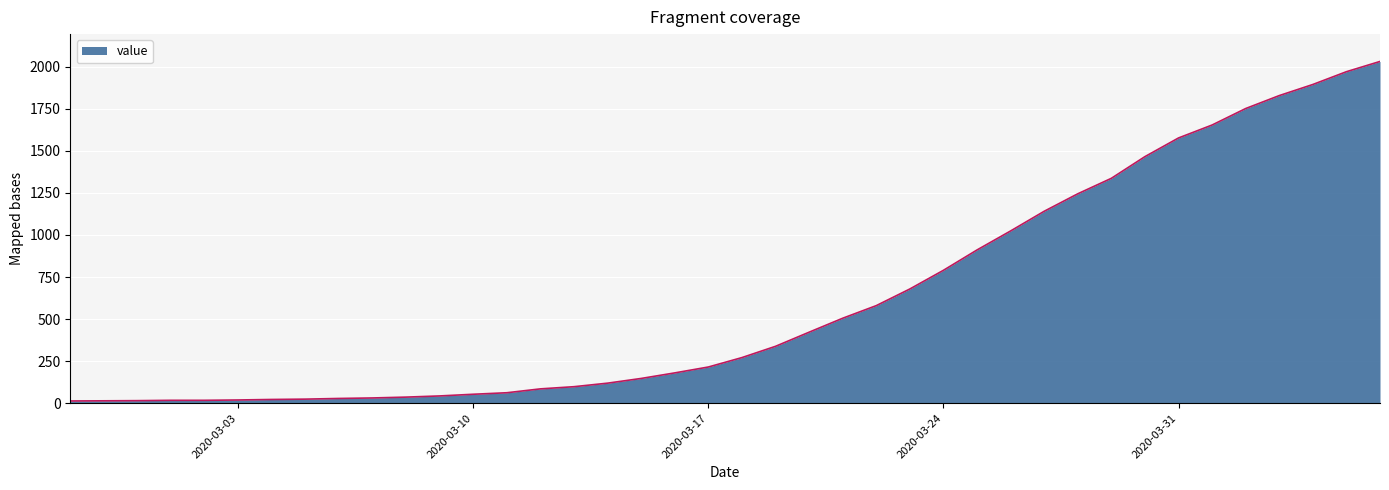

What is the greatest value displayed?

2032